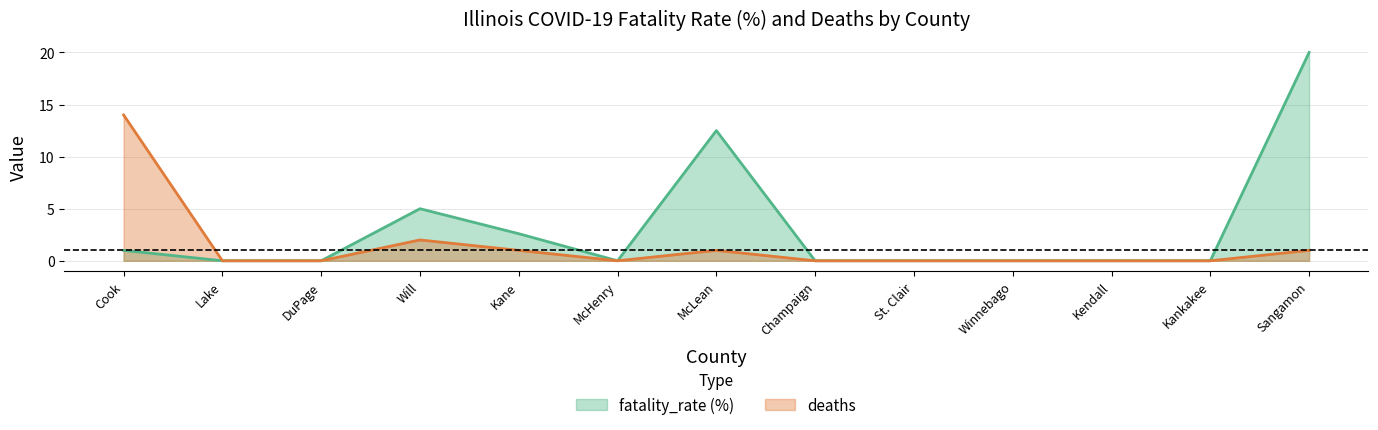

True or false: deaths and fatality_rate cross at least once.

False